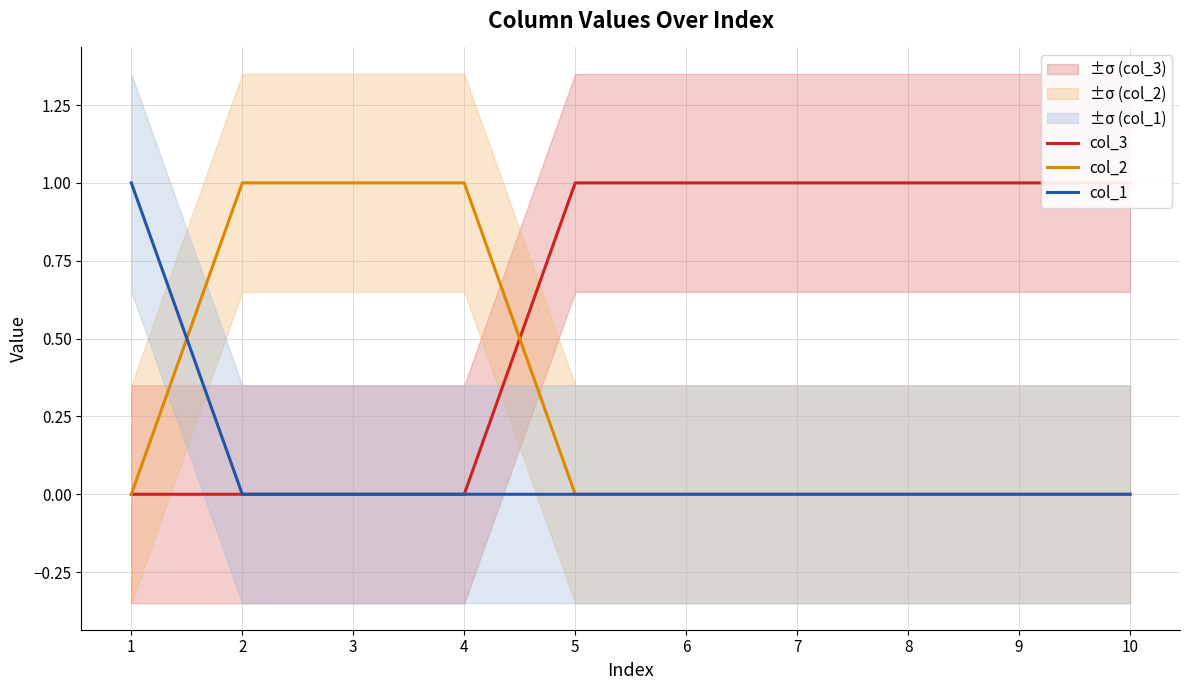

How many lines are shown in the chart?

3